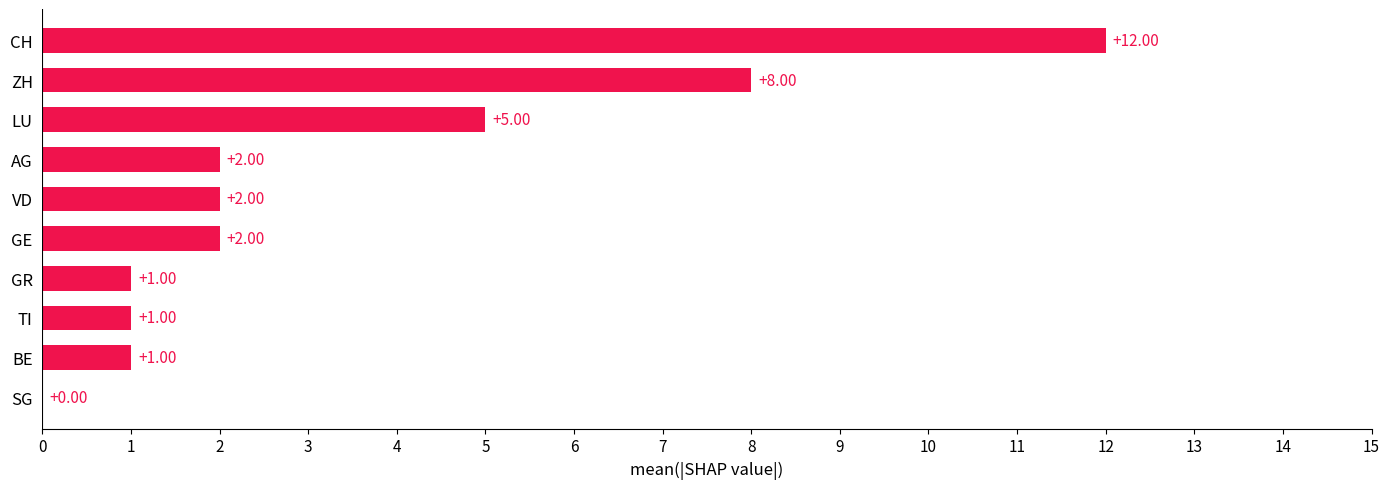

Between ZH and GE, which is larger?

ZH